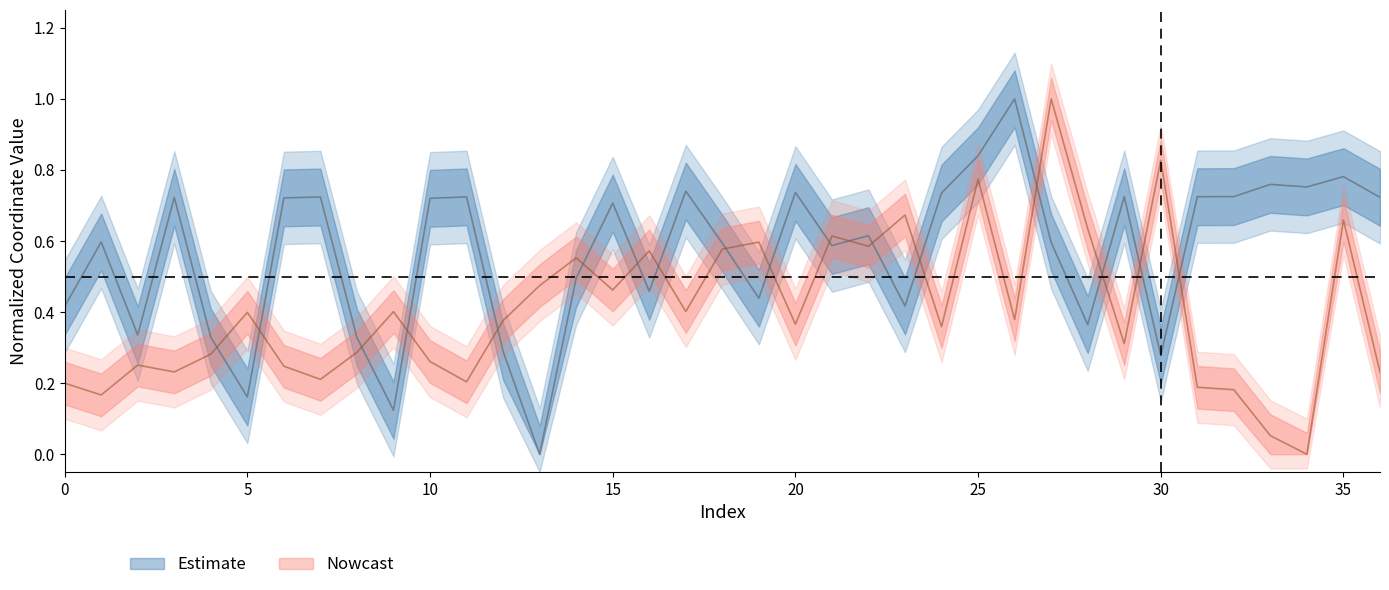

What is the maximum value for y?

1.0